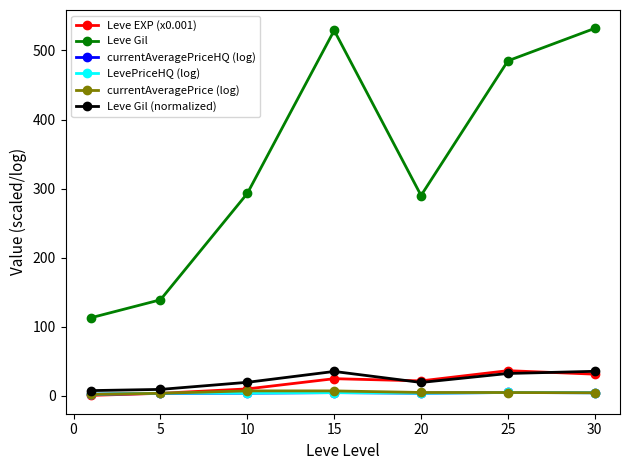

Which series has the widest spread of values?

Leve Gil